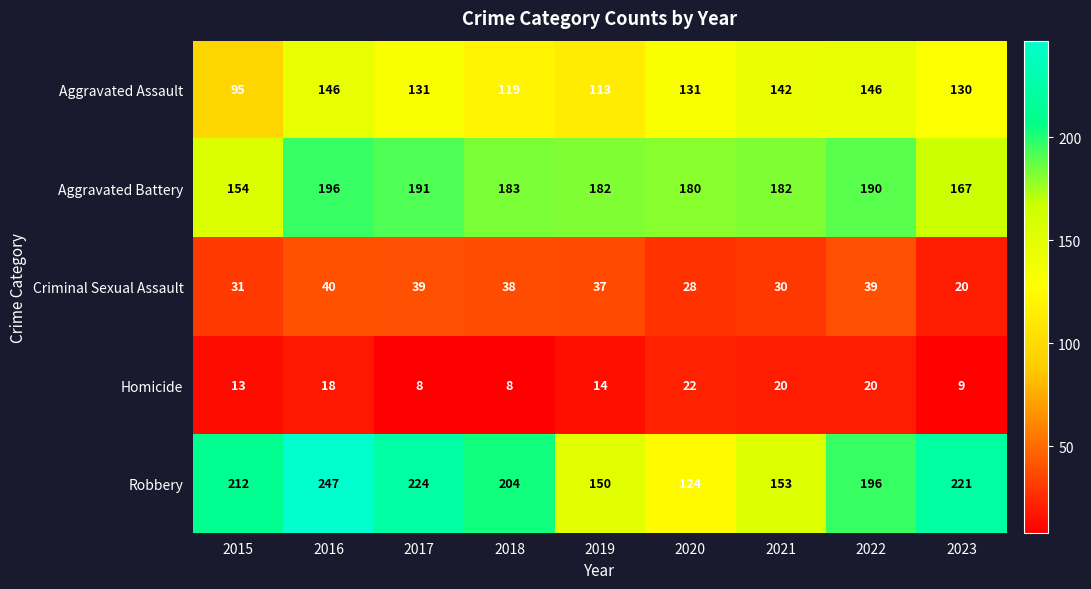

Is it true that Aggravated Battery equals 280 at 2022?

False